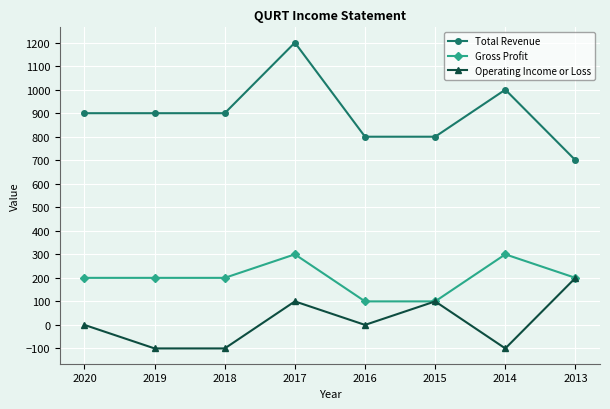

Count the number of data series in this chart.

3